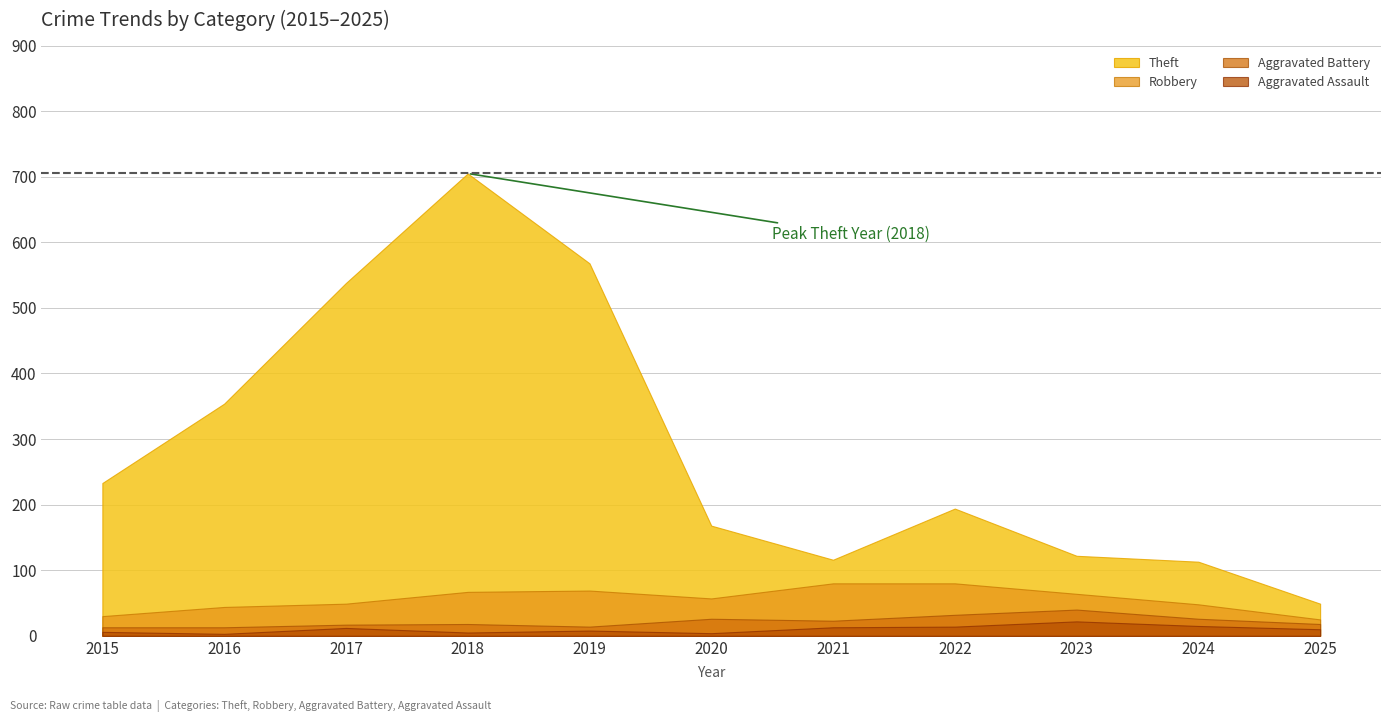

What is the value of the Total point at the 3rd from the left?

617